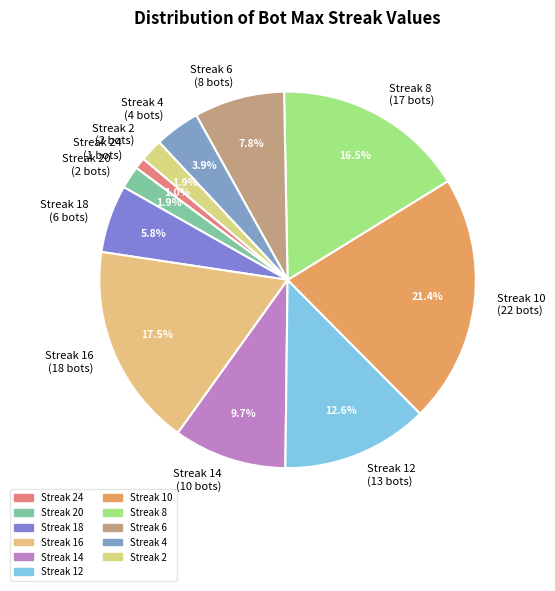

Which has a higher value, Streak 6 (8 bots) or Streak 20 (2 bots)?

Streak 6 (8 bots)